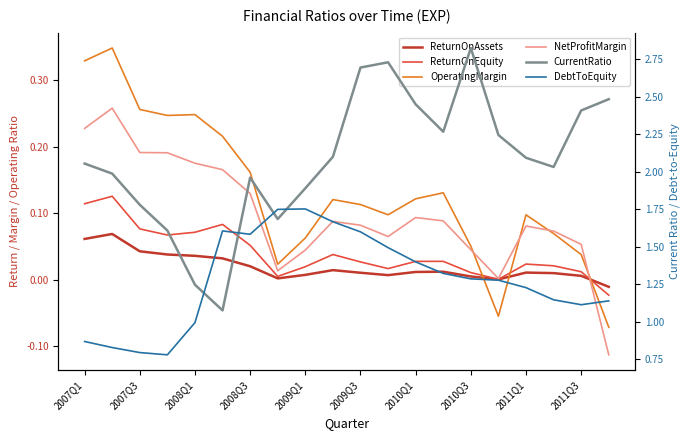

What is the greatest value displayed?

2.8